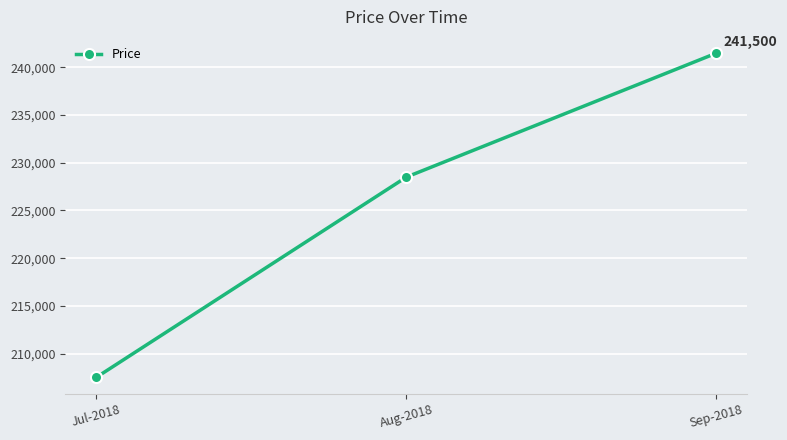

What is the greatest value displayed?

241500